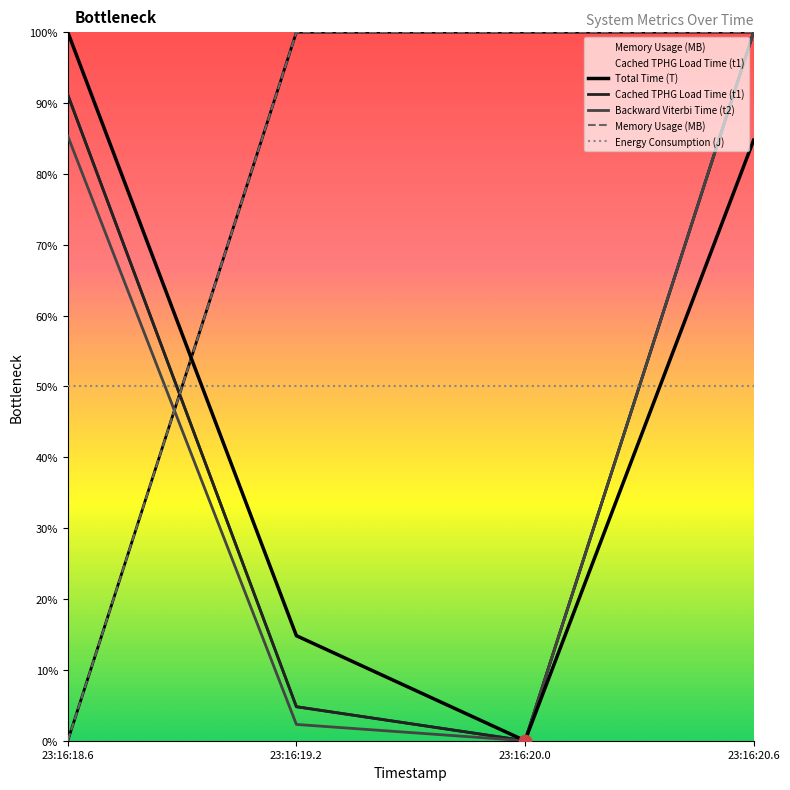

Which series has the largest total across all categories?

Memory Usage (MB)